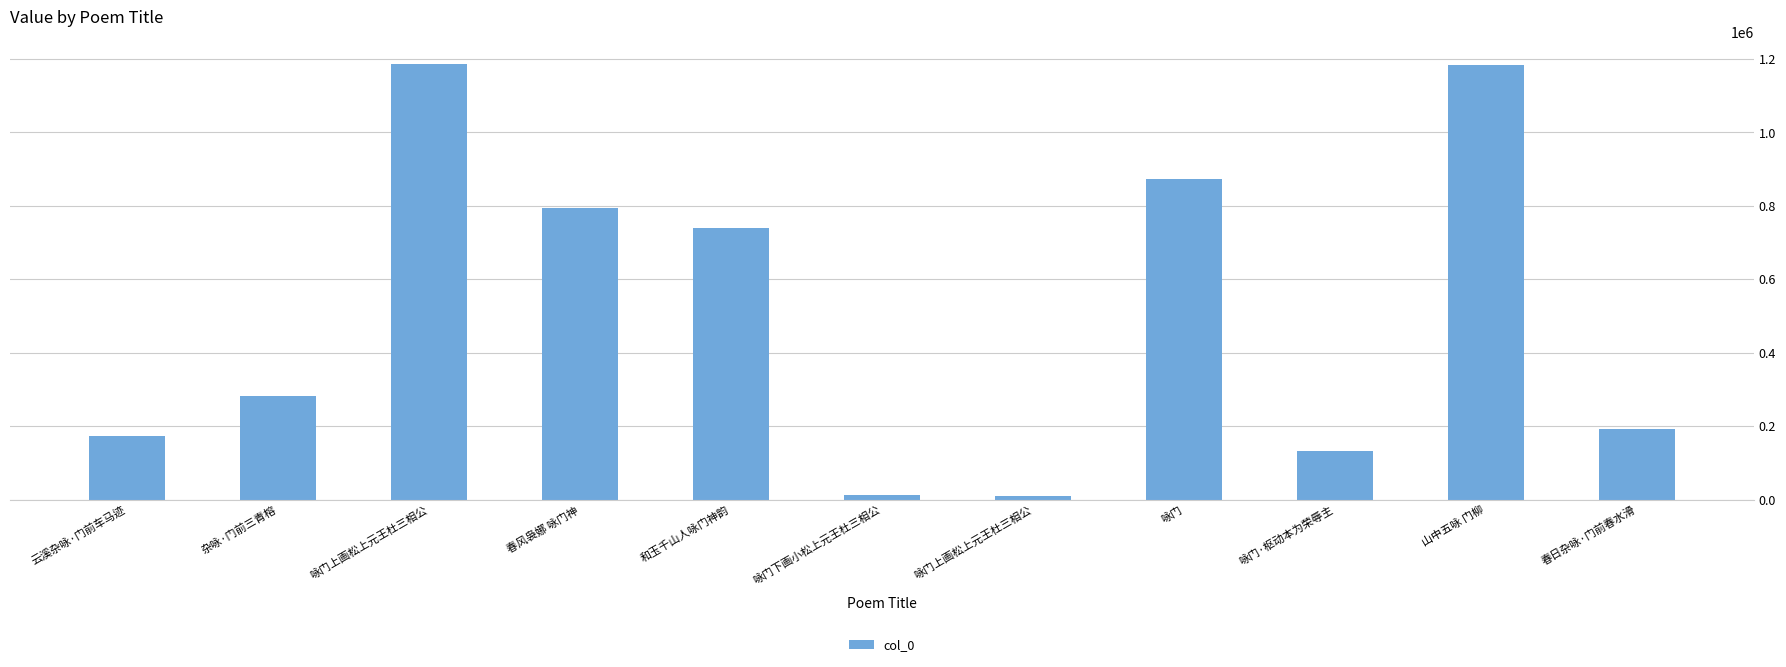

What is the greatest value displayed?

1186174